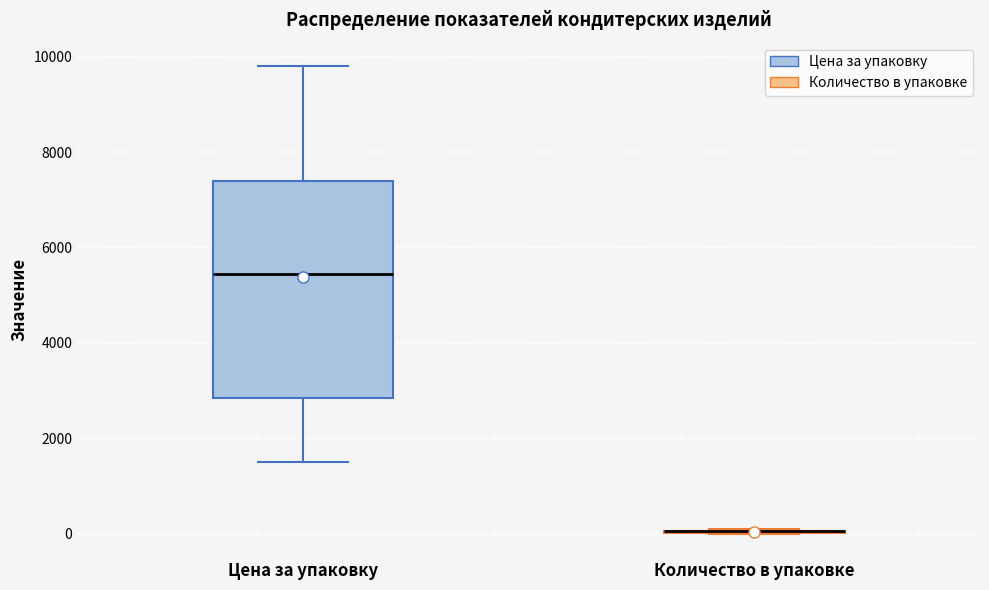

Reading left to right, transcribe this box plot: for each box, give where its median line is, the range the box spans, and where its two whiskers end, as read against the y-axis. The values are not printed on the chart, so give them approximately, as read against the axis.

Цена за упаковку: median 5400, box 2800 to 7400, whiskers 1600 to 9800
Количество в упаковке: box collapsed to a line at 0, whiskers 0 to 0